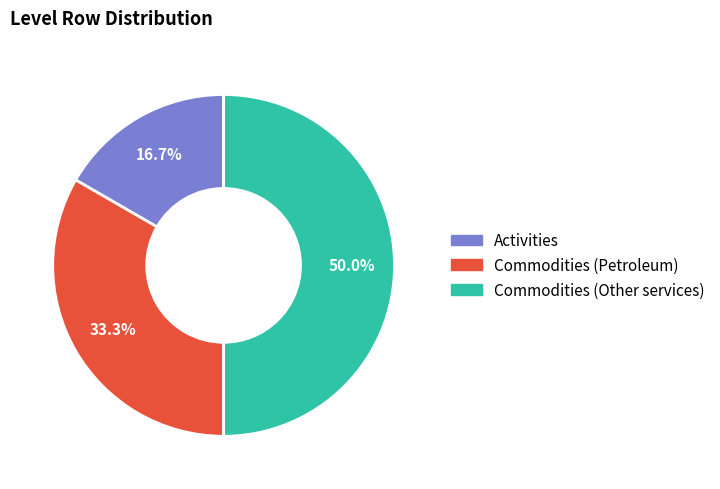

Which slice is the smallest?

Activities